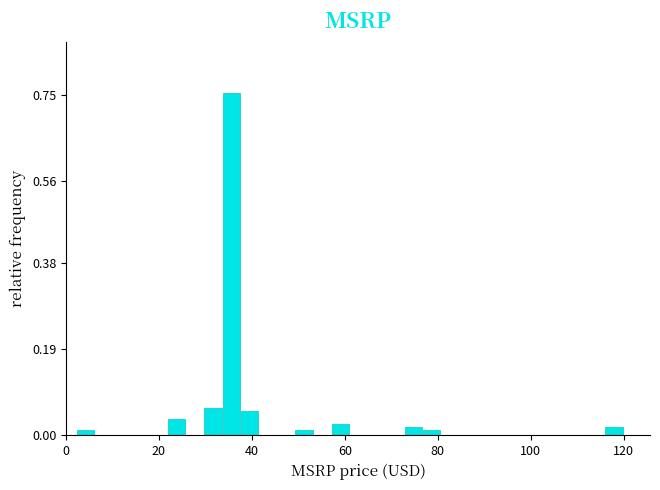

Read against the x-axis, roughly where is the centre of the tallest bar?

36